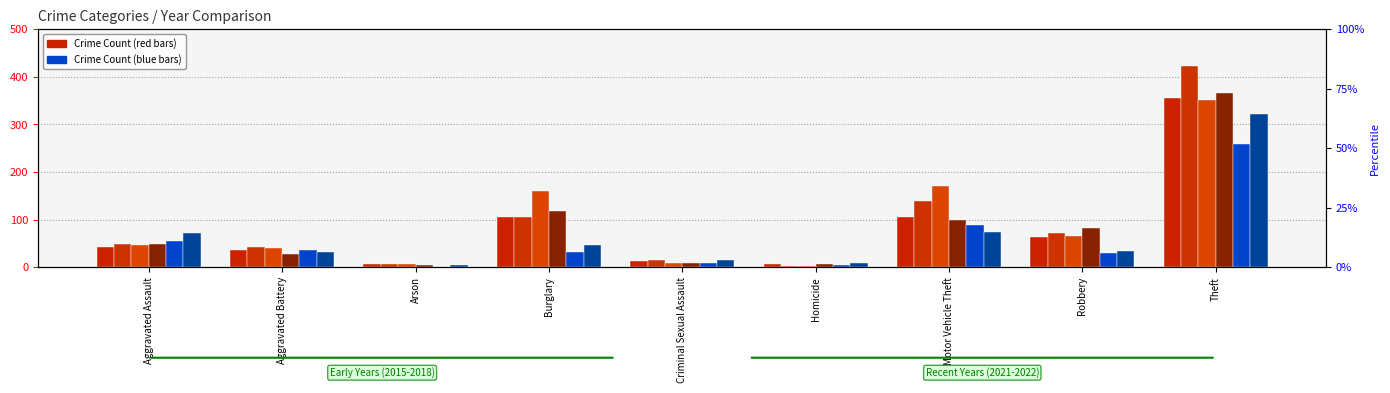

Which series has the largest total across all categories?

2016